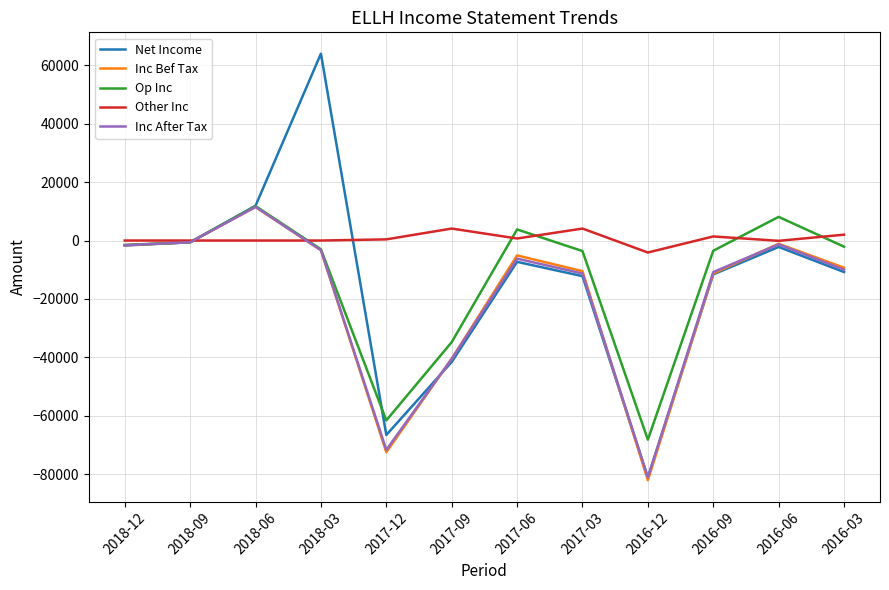

Which series ends up on top after the final intersection of Inc Bef Tax and Inc After Tax?

Inc Bef Tax